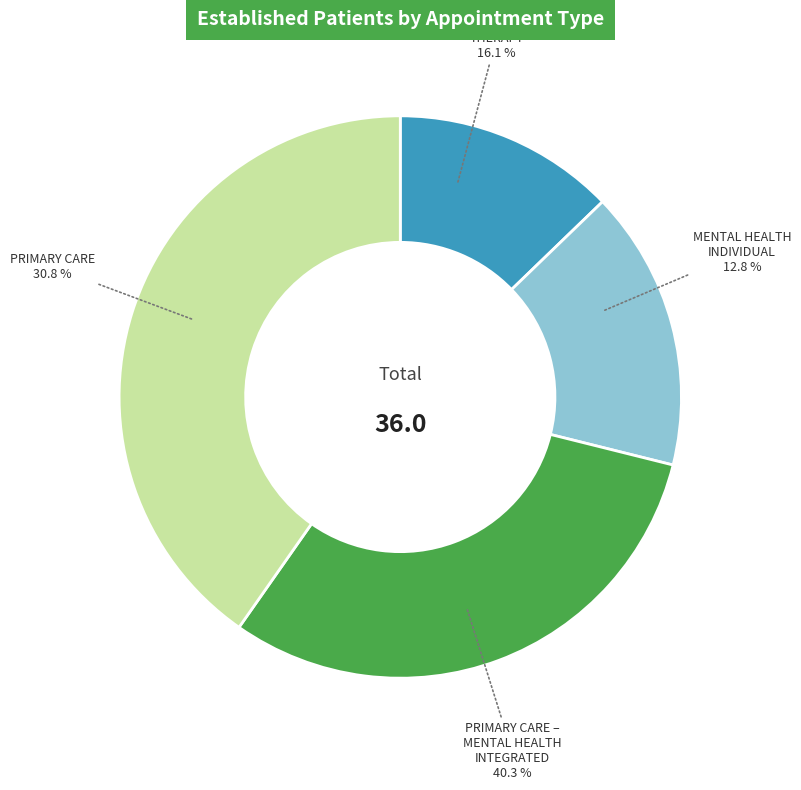

How many slices are in this pie chart?

4